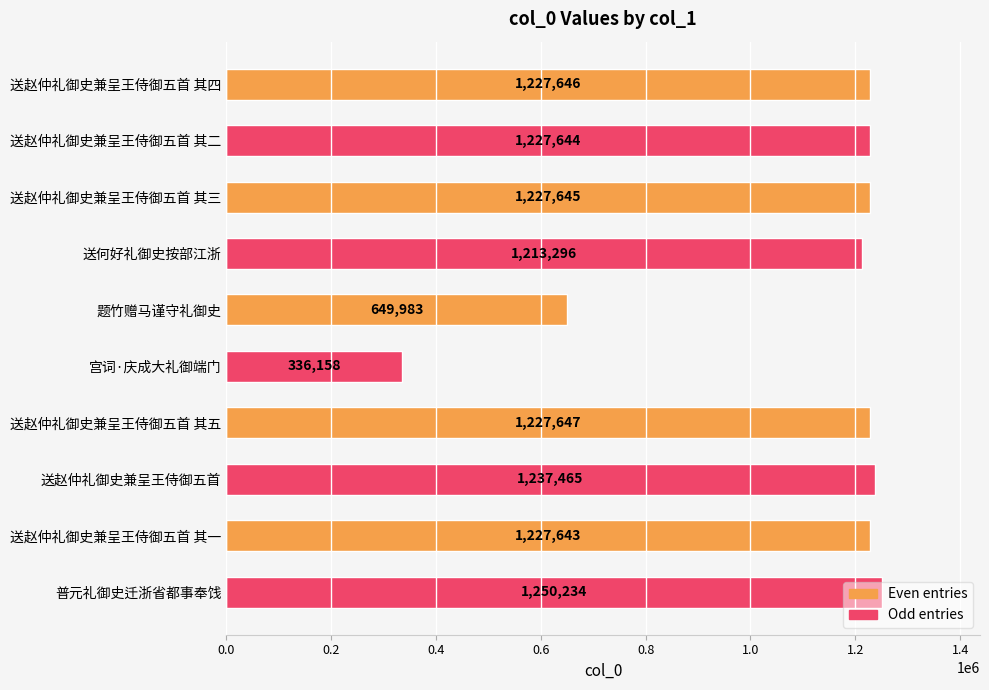

Between 送赵仲礼御史兼呈王侍御五首 其四 and 送赵仲礼御史兼呈王侍御五首, which is larger?

送赵仲礼御史兼呈王侍御五首